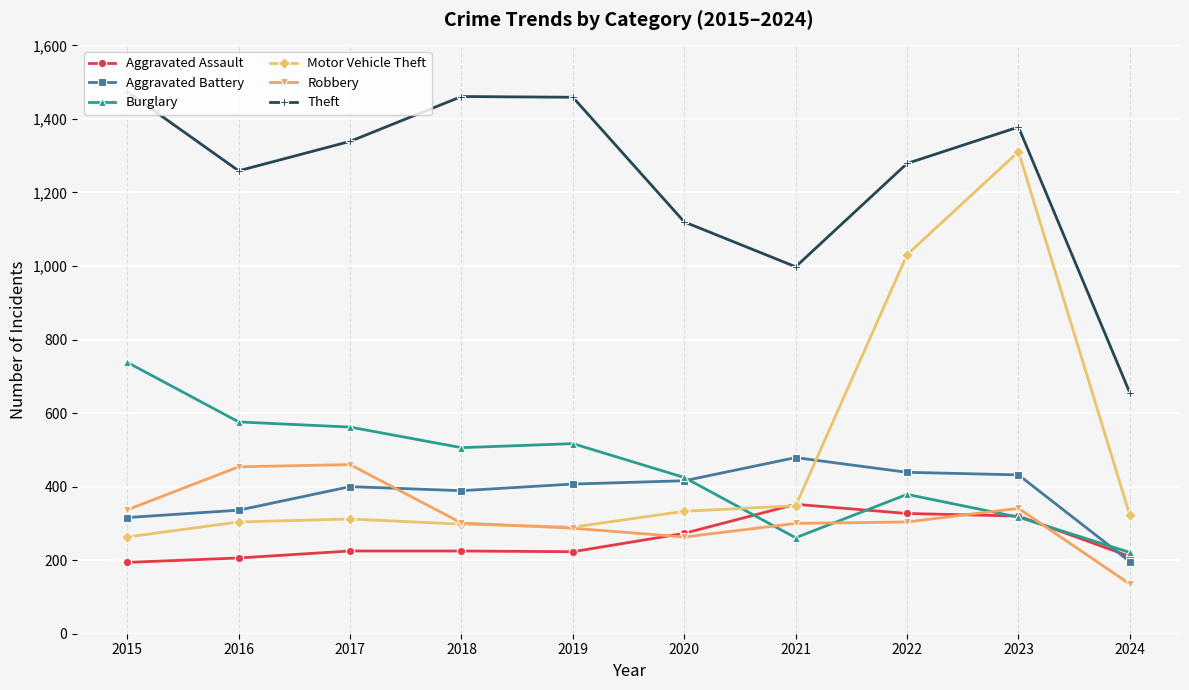

What is the average value of the Aggravated Assault series?

256